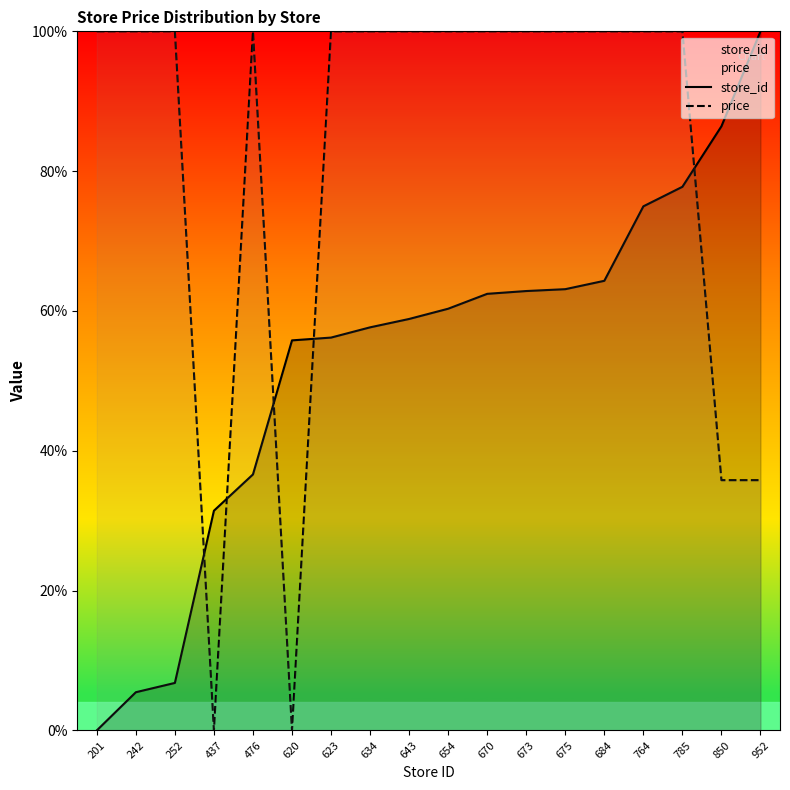

Between 623 and 764, which series saw the biggest shift?

store_id